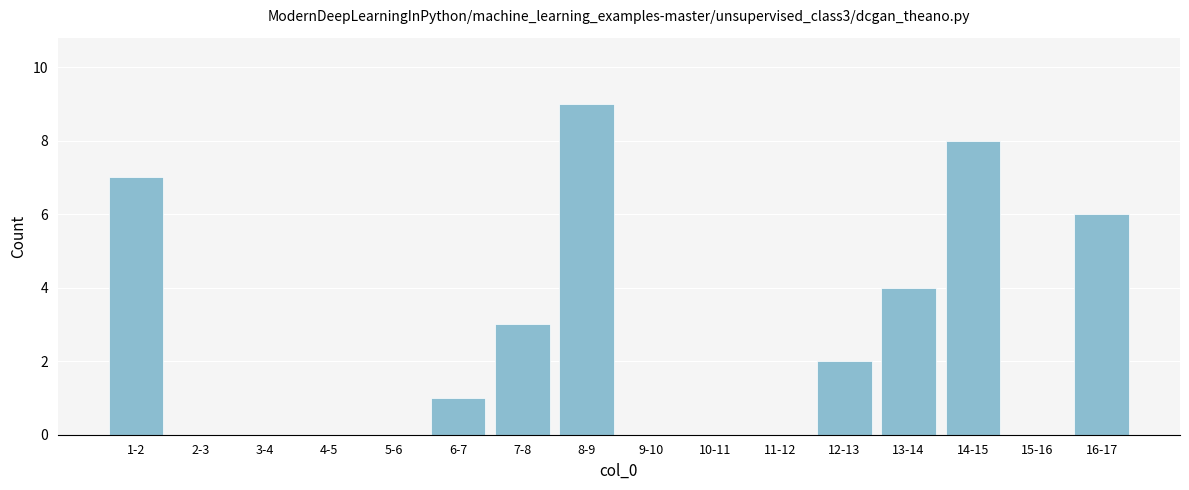

Reading right to left, extract all data points from this chart.

16-17=6	15-16=0	14-15=8	13-14=4	12-13=2	11-12=0	10-11=0	9-10=0	8-9=9	7-8=3	6-7=1	5-6=0	4-5=0	3-4=0	2-3=0	1-2=7